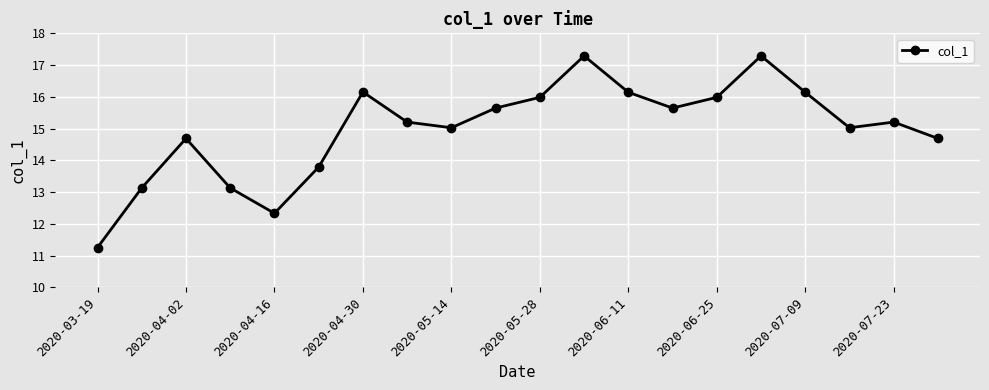

How many data points does each series have?

20